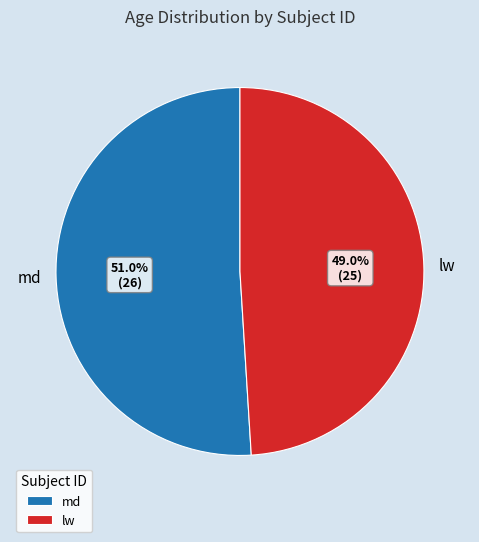

What is the largest slice in the pie chart?

md